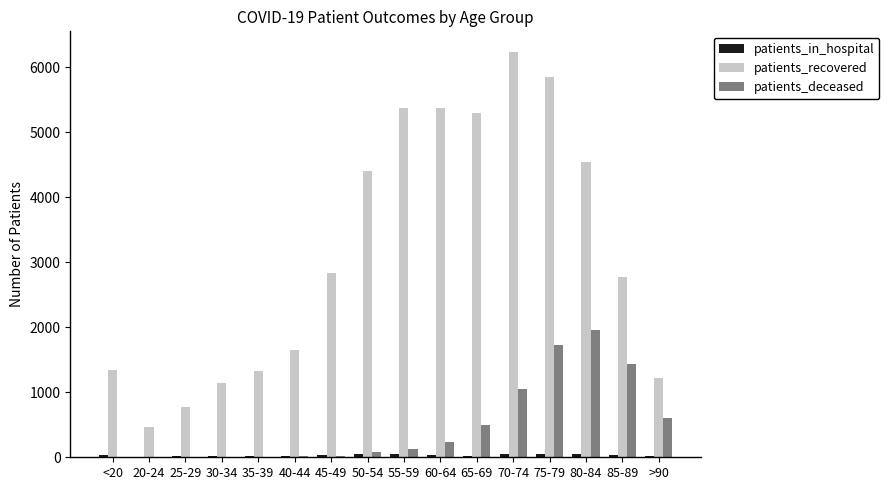

Is the value of patients_deceased at 80-84 greater than the value of patients_recovered at 75-79?

No